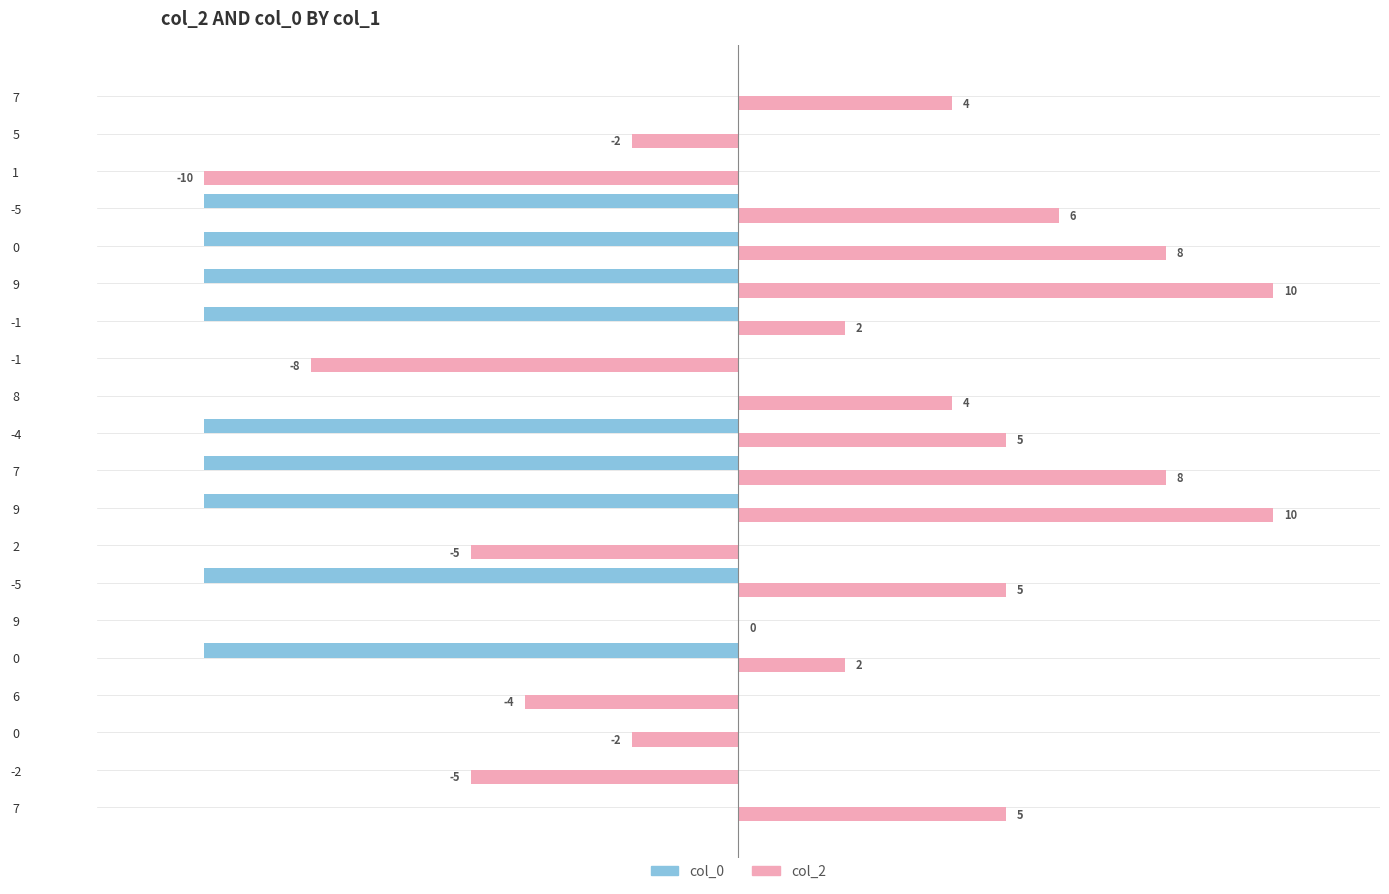

Reading left to right, what are all the values shown in this chart?

col_0: 0	0	0	0	-10	0	-10	0	-10	-10	-10	0	0	-10	-10	-10	-10	0	0	0
col_2: 5	-5	-2	-4	2	0	5	-5	10	8	5	4	-8	2	10	8	6	-10	-2	4